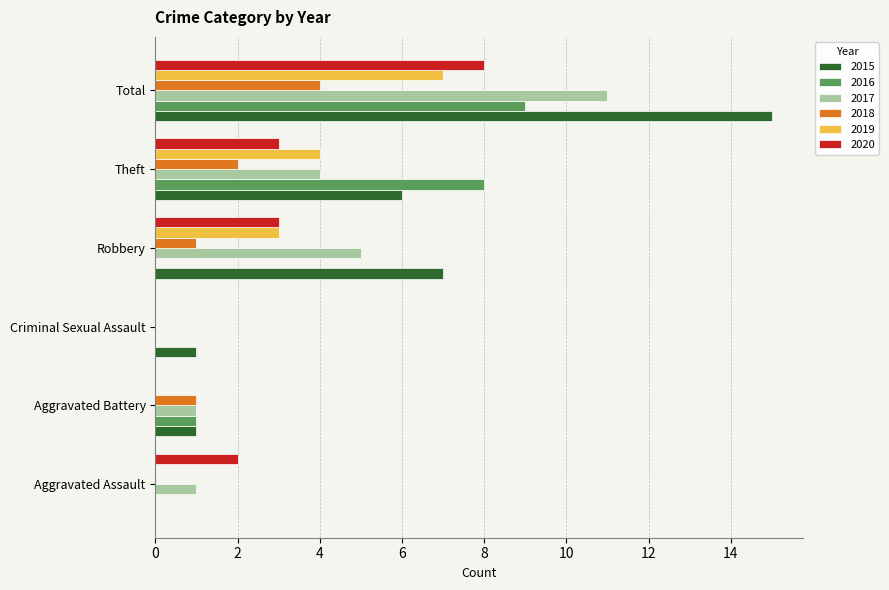

The value of 2015 at Total is 21. True or false?

False